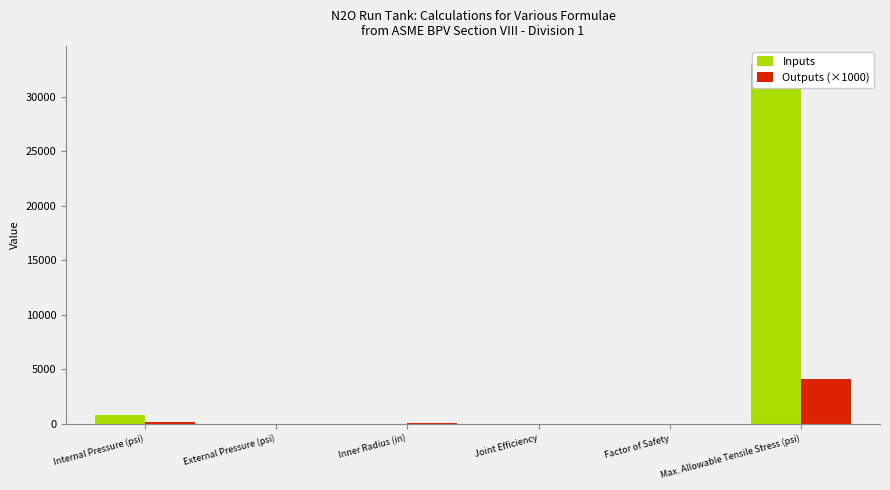

What is the average value of the Outputs (×1000) series?

727.2